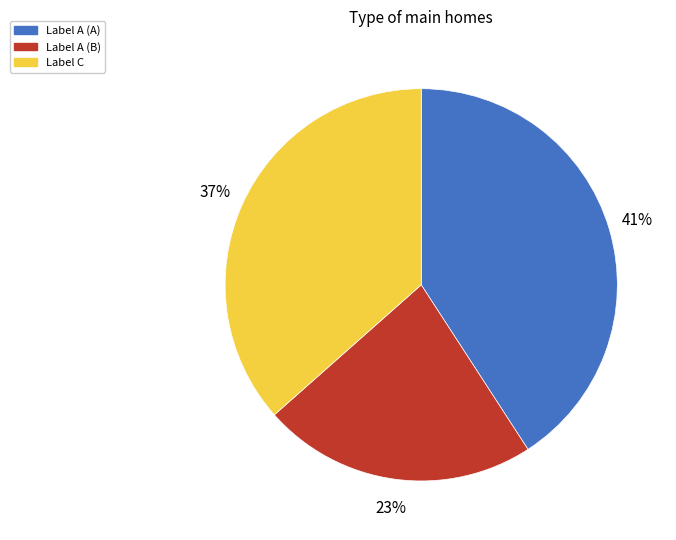

How many slices are in this pie chart?

3